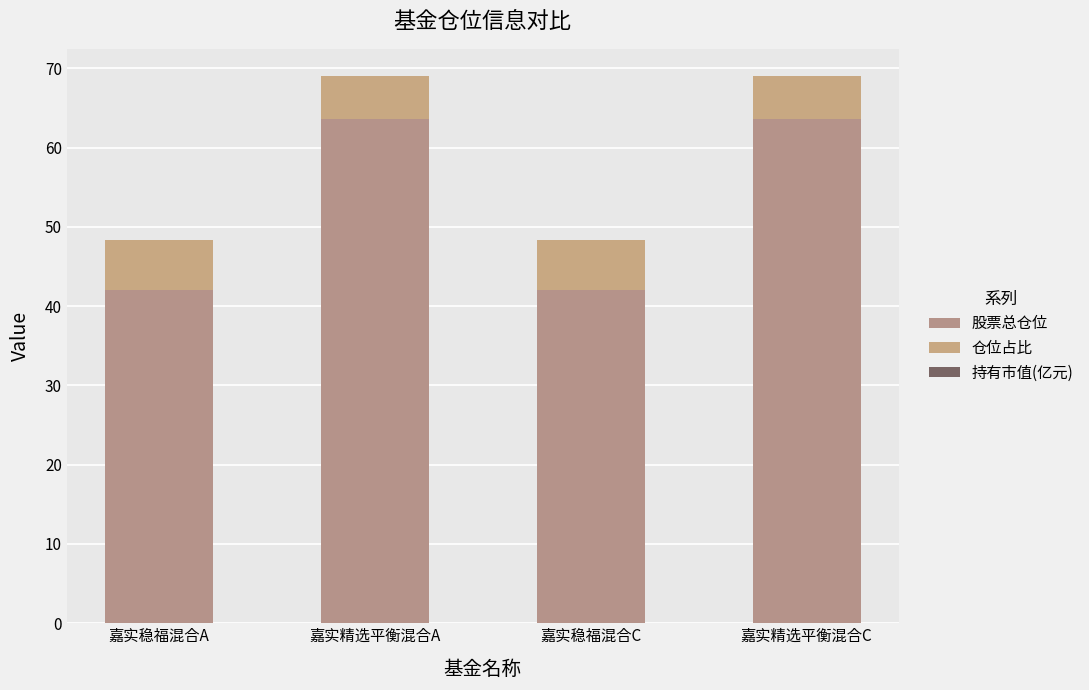

What is the difference between the maximum and minimum values in the 股票总仓位 series?

21.6